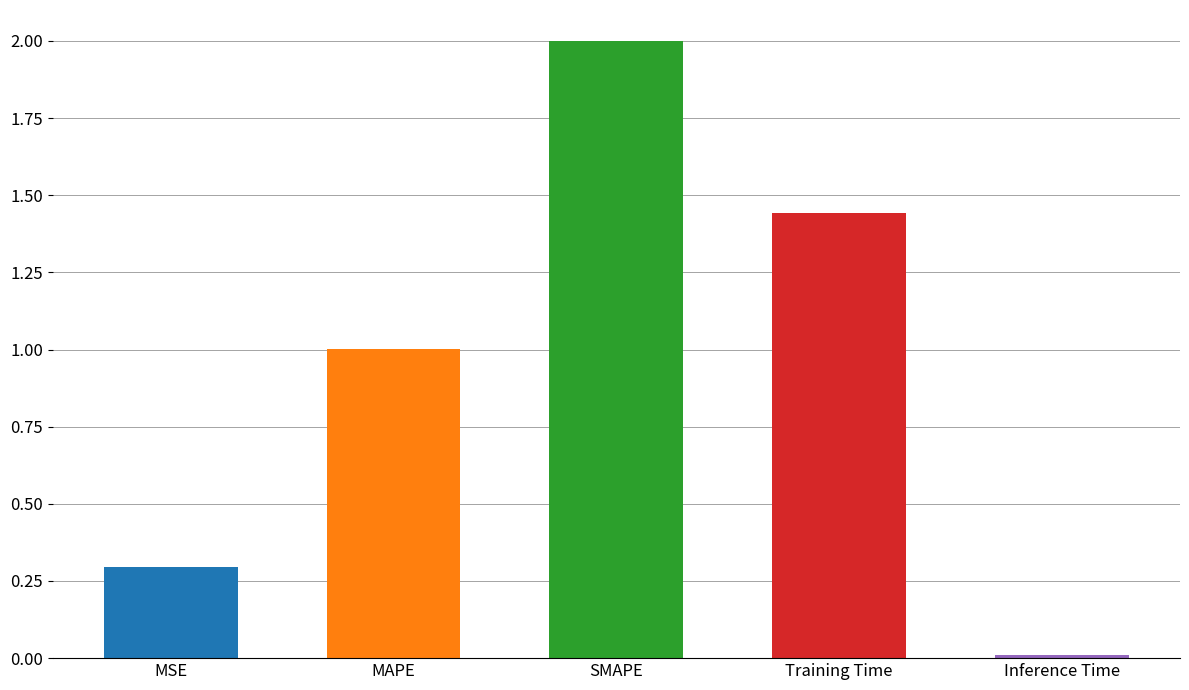

Are the bars grouped side by side (vs. stacked)?

No